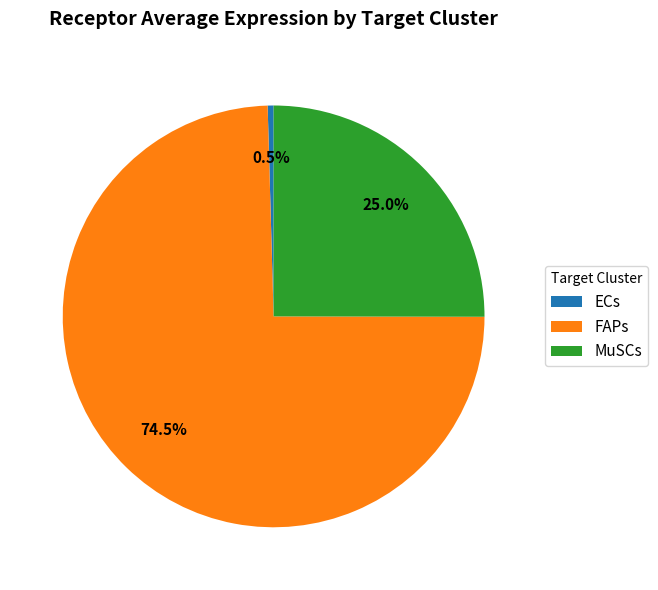

Between ECs and FAPs, which is larger?

FAPs